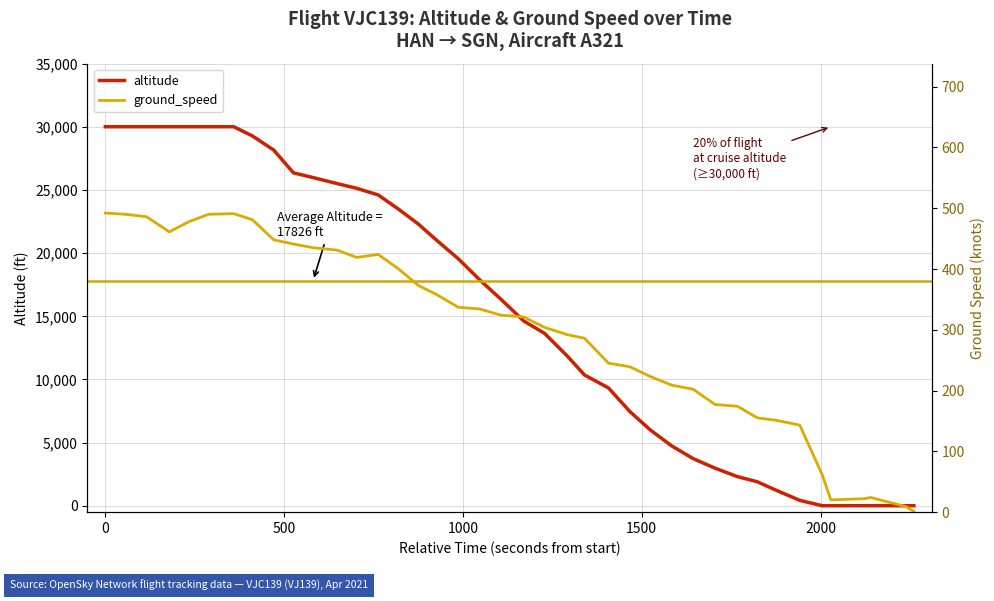

What is the maximum value for altitude?

30000